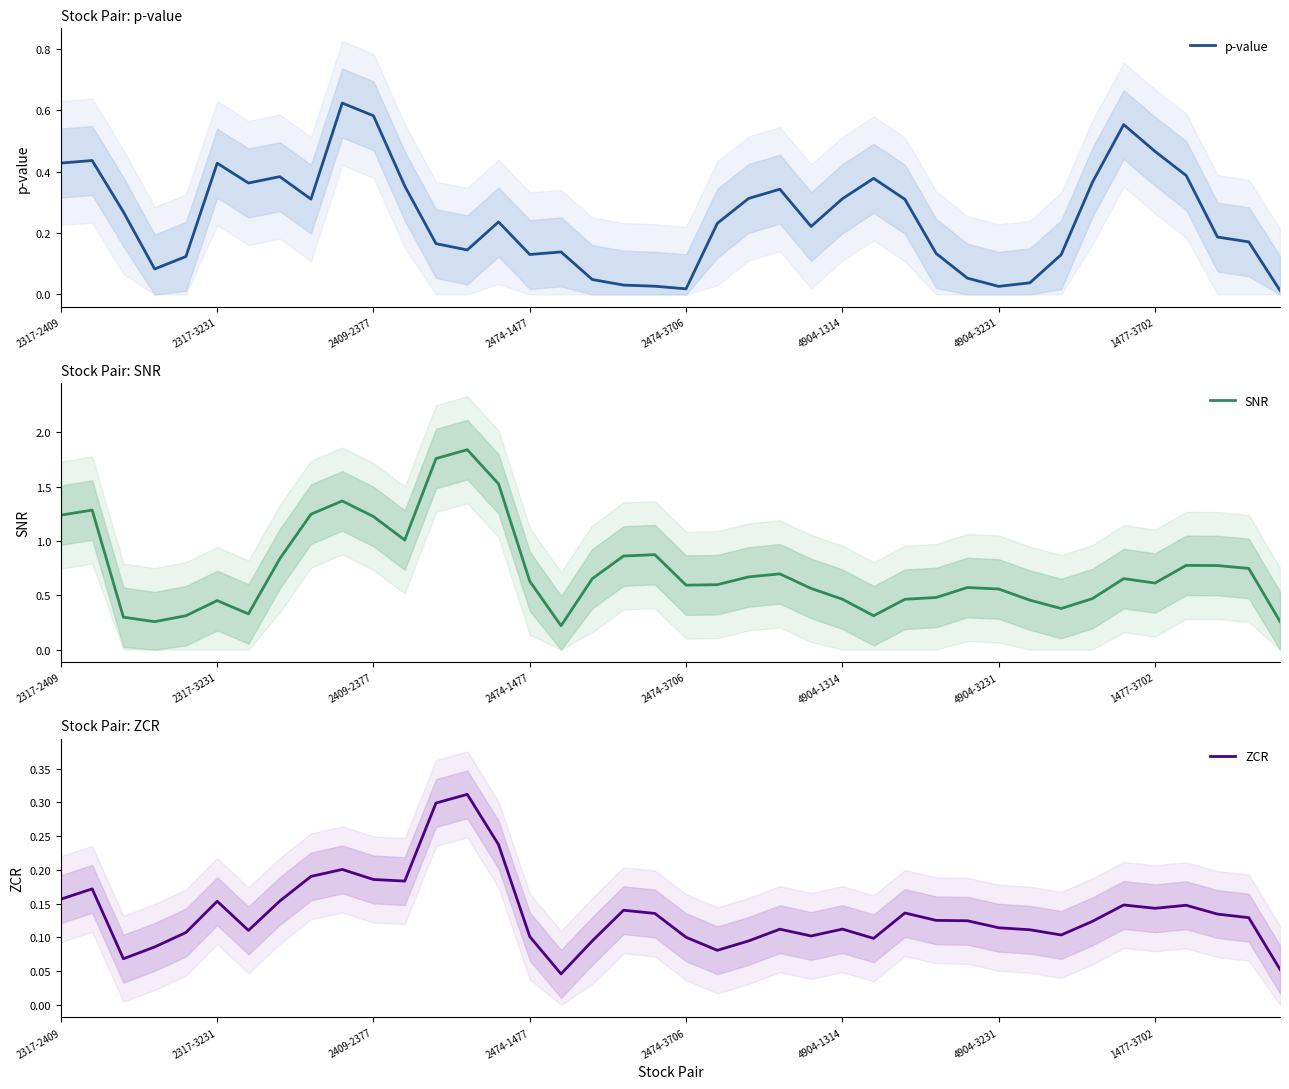

True or false: ZCR has more than 0 points higher than both neighbors.

True